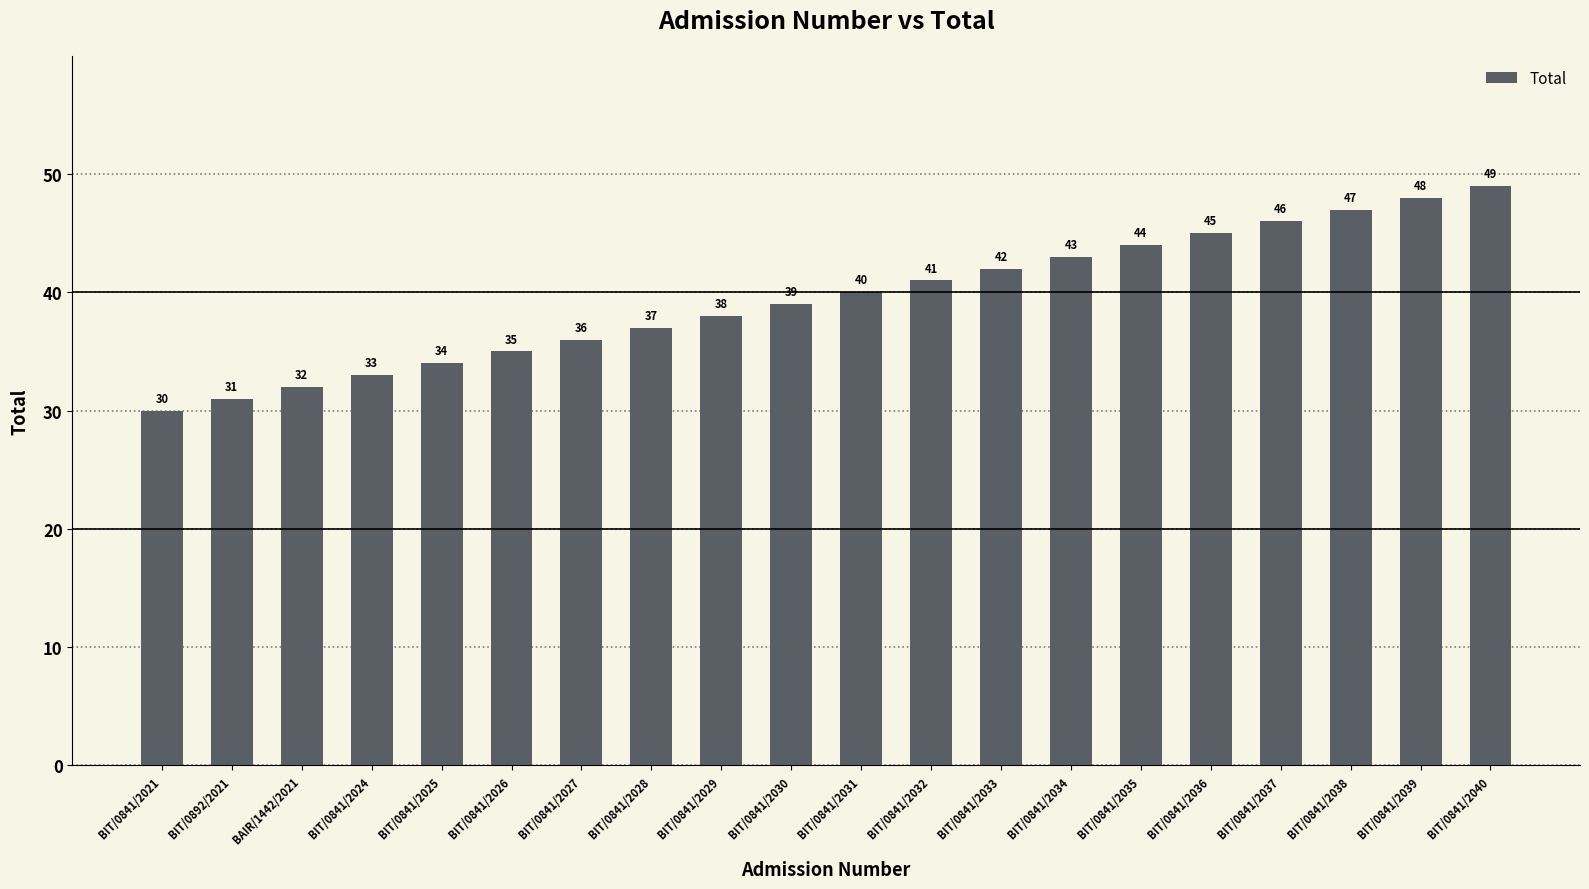

Reading left to right, what are all the values shown in this chart?

30	31	32	33	34	35	36	37	38	39	40	41	42	43	44	45	46	47	48	49